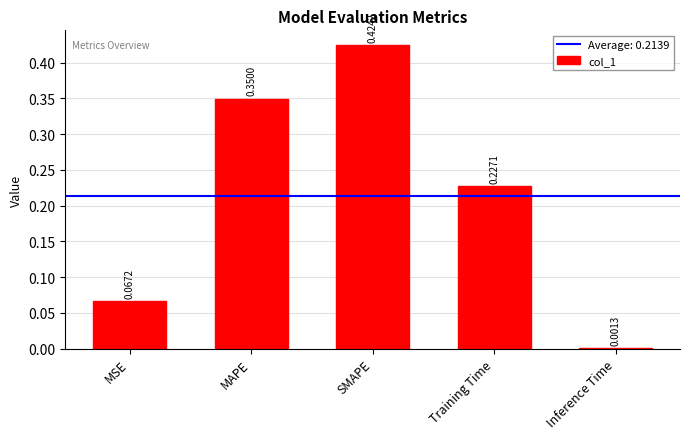

Are the bars horizontal?

No